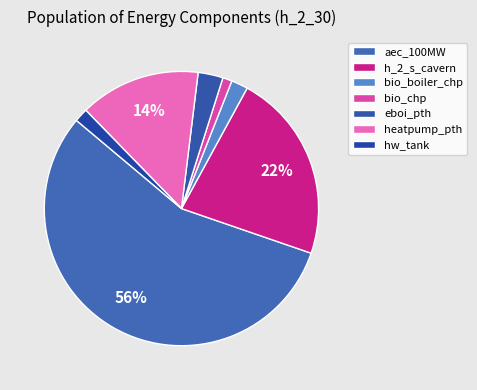

What percentage is the heatpump_pth slice, to the nearest percent?

14%